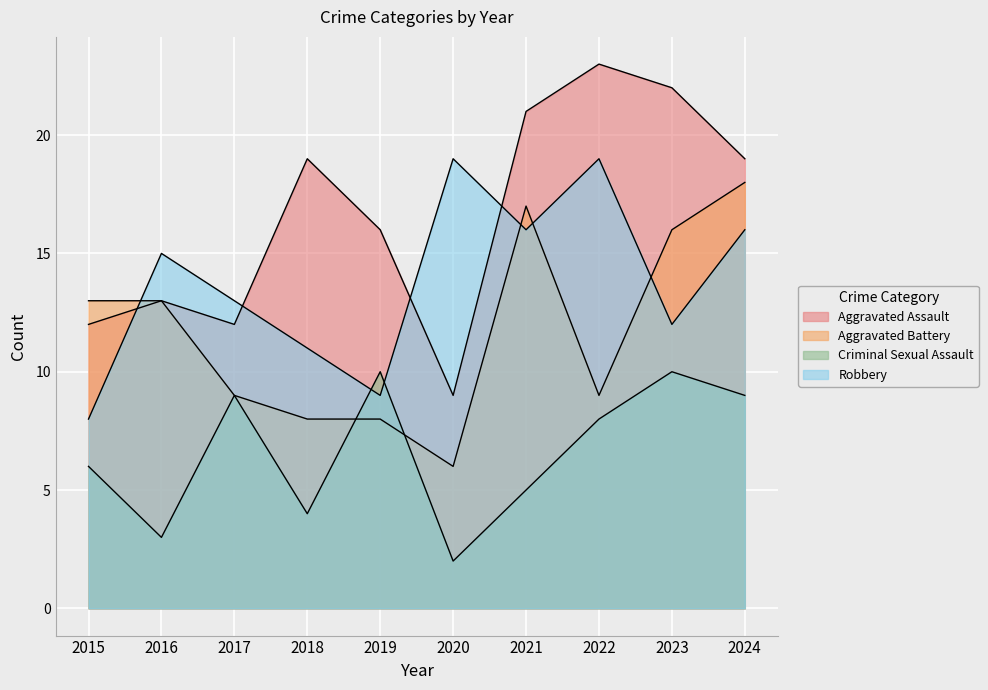

Rank the series by their maximum value, from lowest to highest.

Criminal Sexual Assault, Aggravated Battery, Robbery, Aggravated Assault